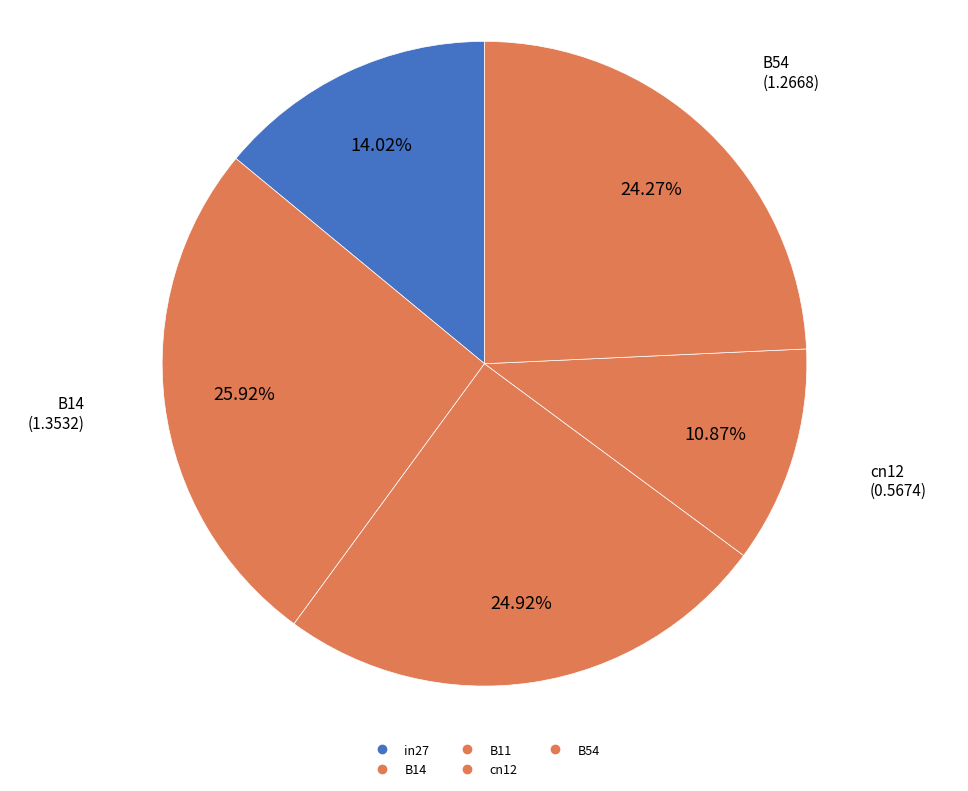

How many slices are in this pie chart?

5